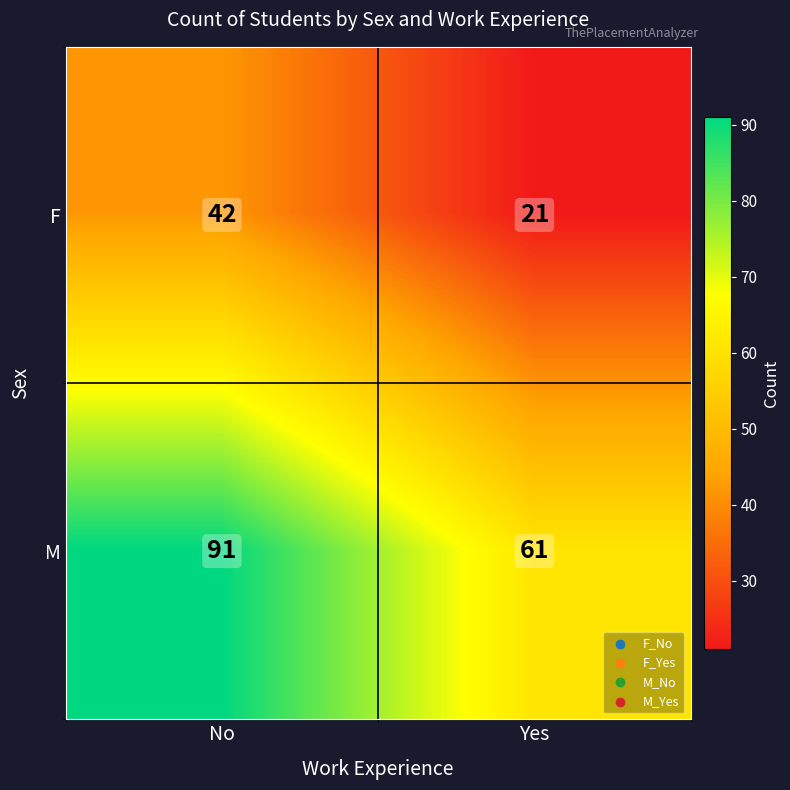

What is the total value across all series at No?

133